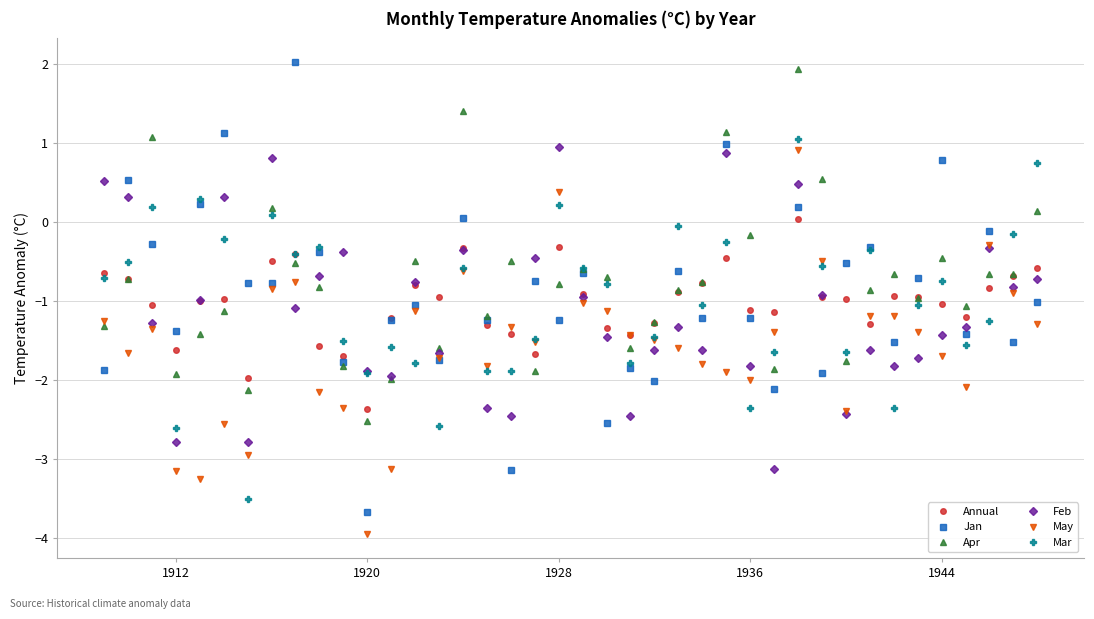

How many values in the Annual series exceed 0?

1